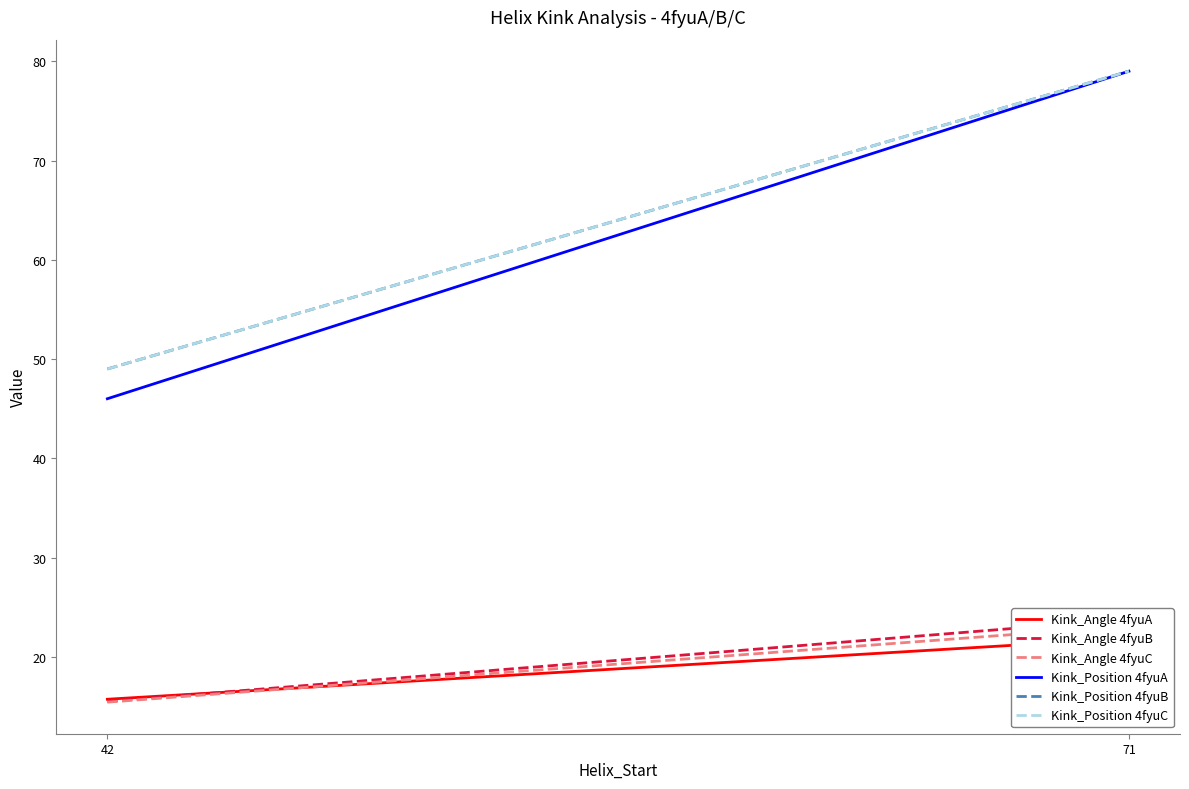

What is the spread (max minus min) of values at 42?

33.6